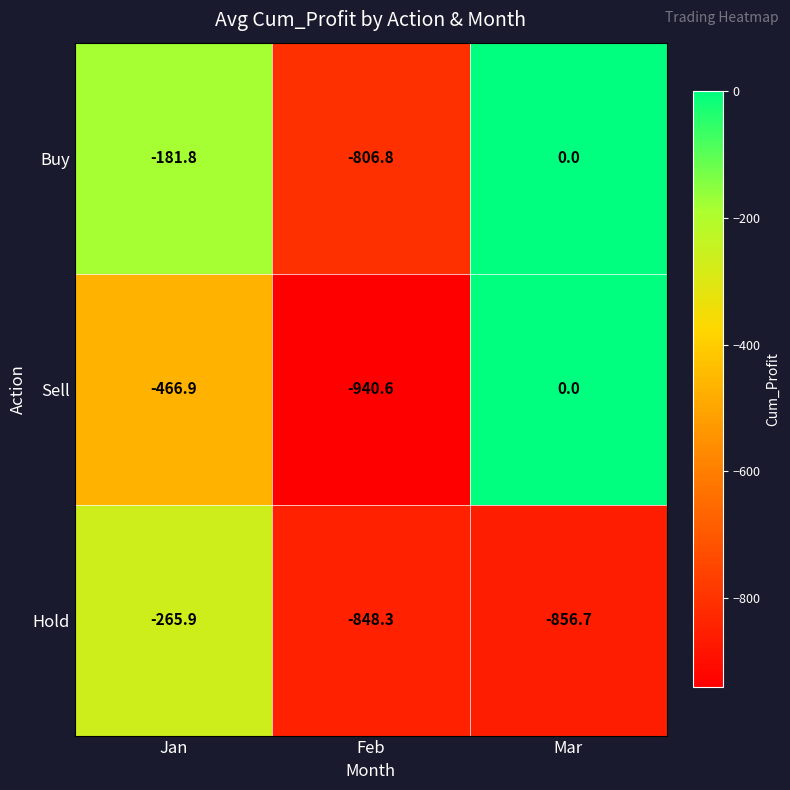

How many categories are shown in the chart?

3